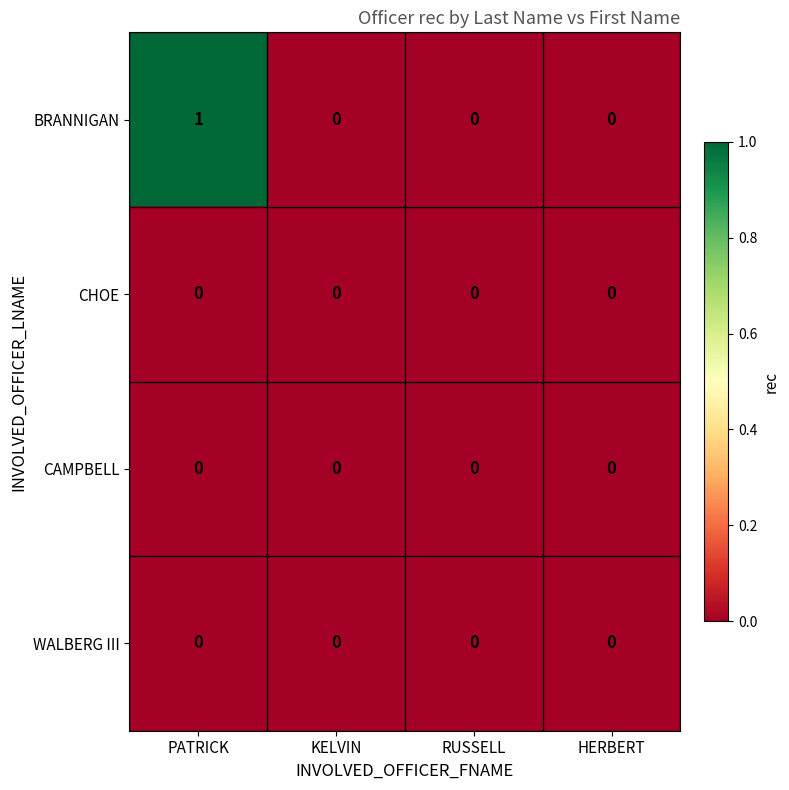

Is it true that BRANNIGAN equals 0 at KELVIN?

True